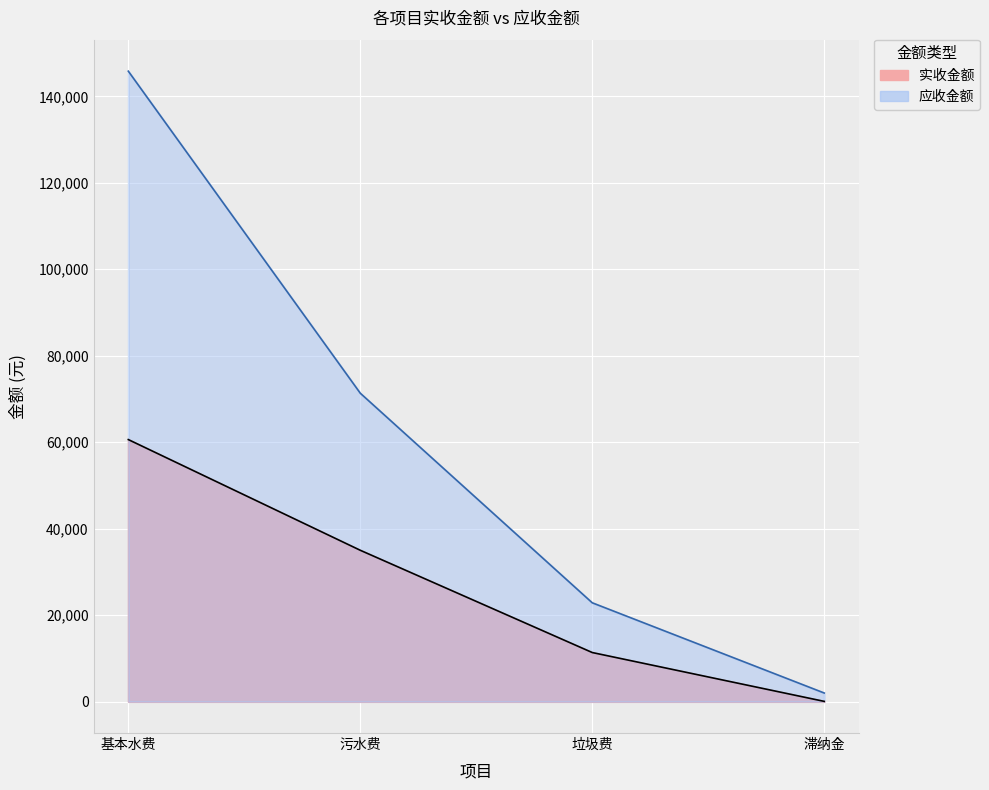

True or false: 应收金额 and 实收金额 intersect in this chart.

False